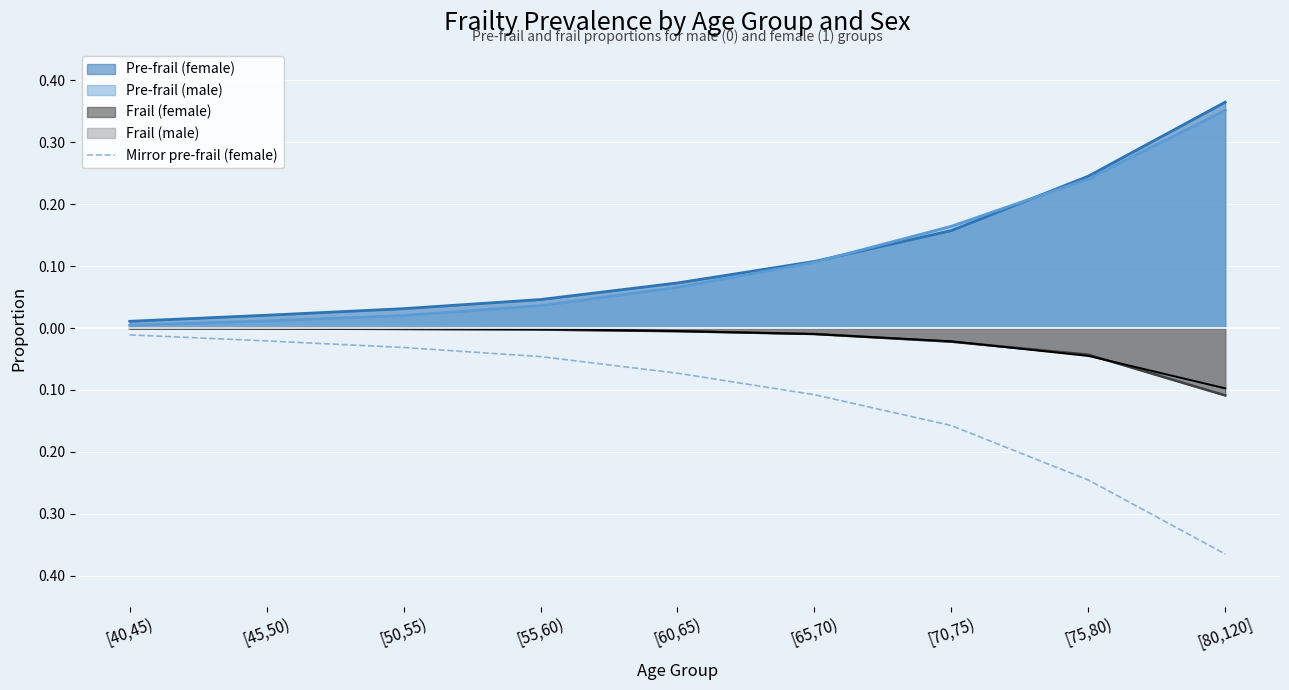

Does the chart display data point markers on the line(s)?

No